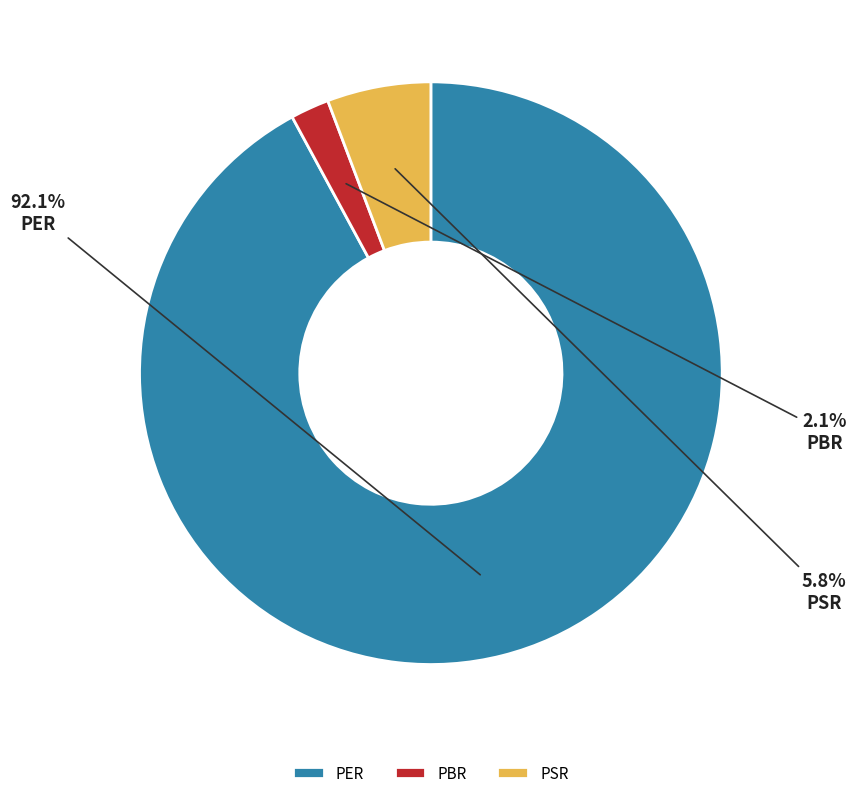

What is the largest slice in the pie chart?

PER